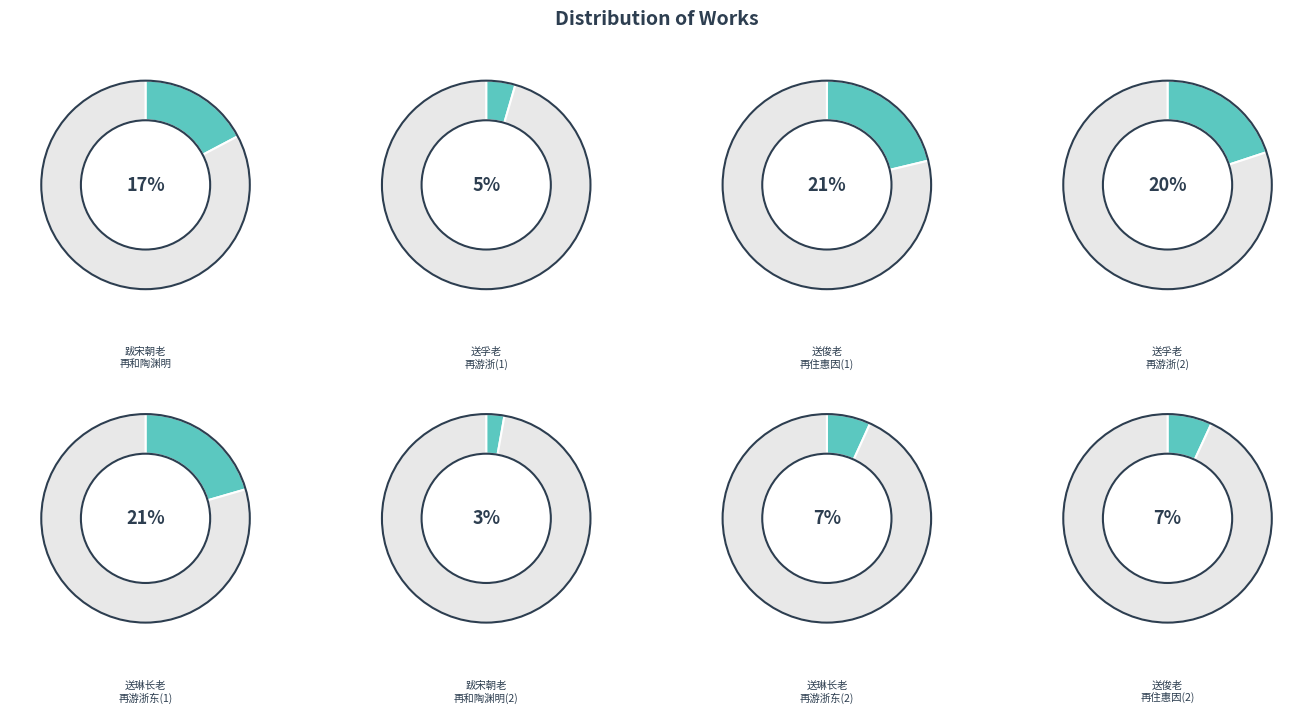

Which slice is the smallest?

跋宋朝老再和陶渊明归去来辞